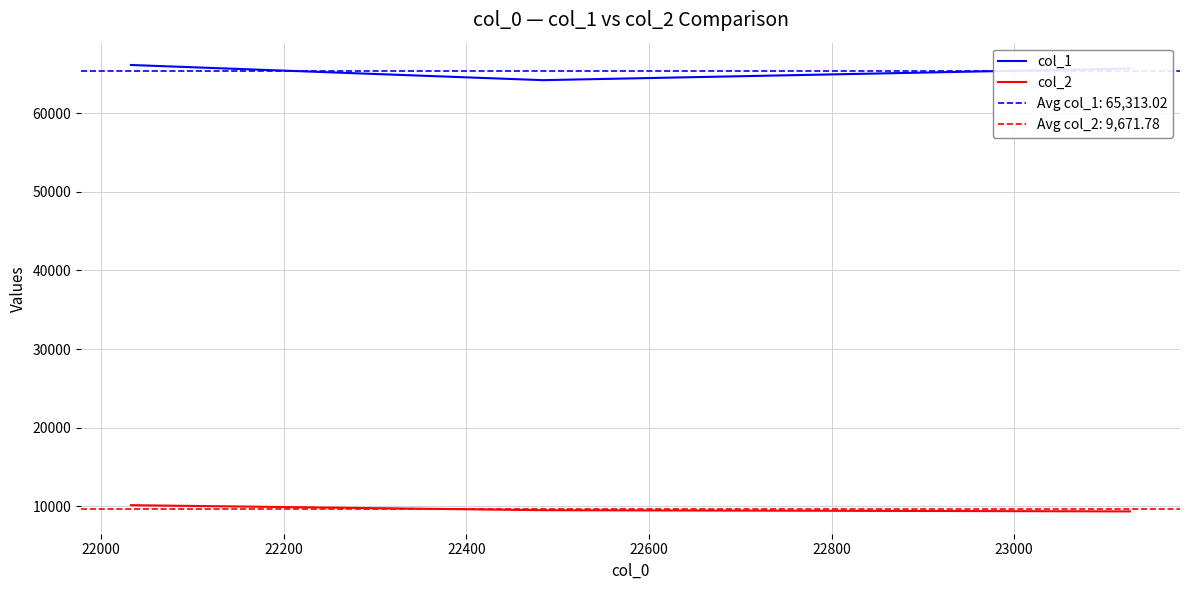

How many values in the col_1 series are below 65661?

1